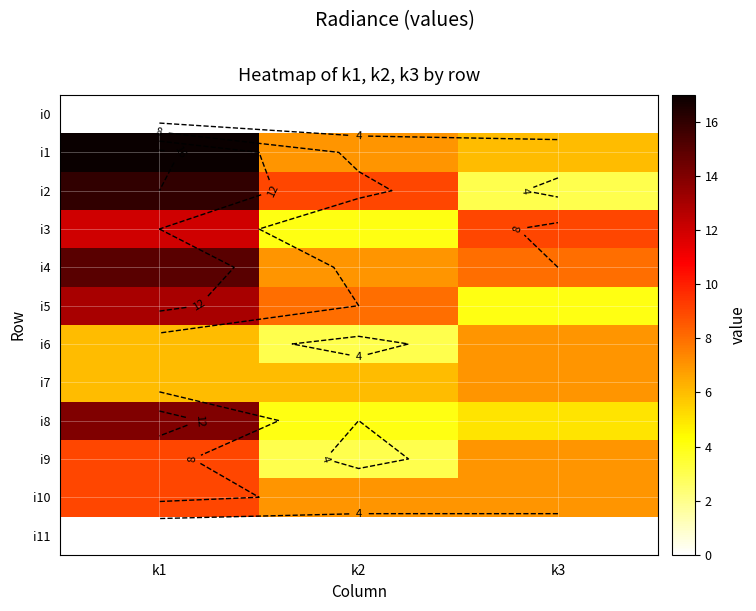

What is the average value of the i7 series?

6